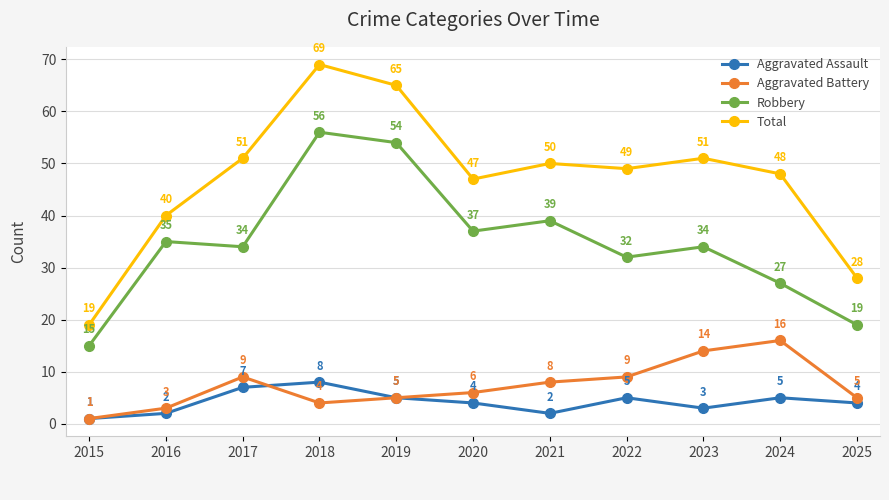

Reading right to left, list all the values displayed in this chart.

Aggravated Assault: 4	5	3	5	2	4	5	8	7	2	1
Aggravated Battery: 5	16	14	9	8	6	5	4	9	3	1
Robbery: 19	27	34	32	39	37	54	56	34	35	15
Total: 28	48	51	49	50	47	65	69	51	40	19